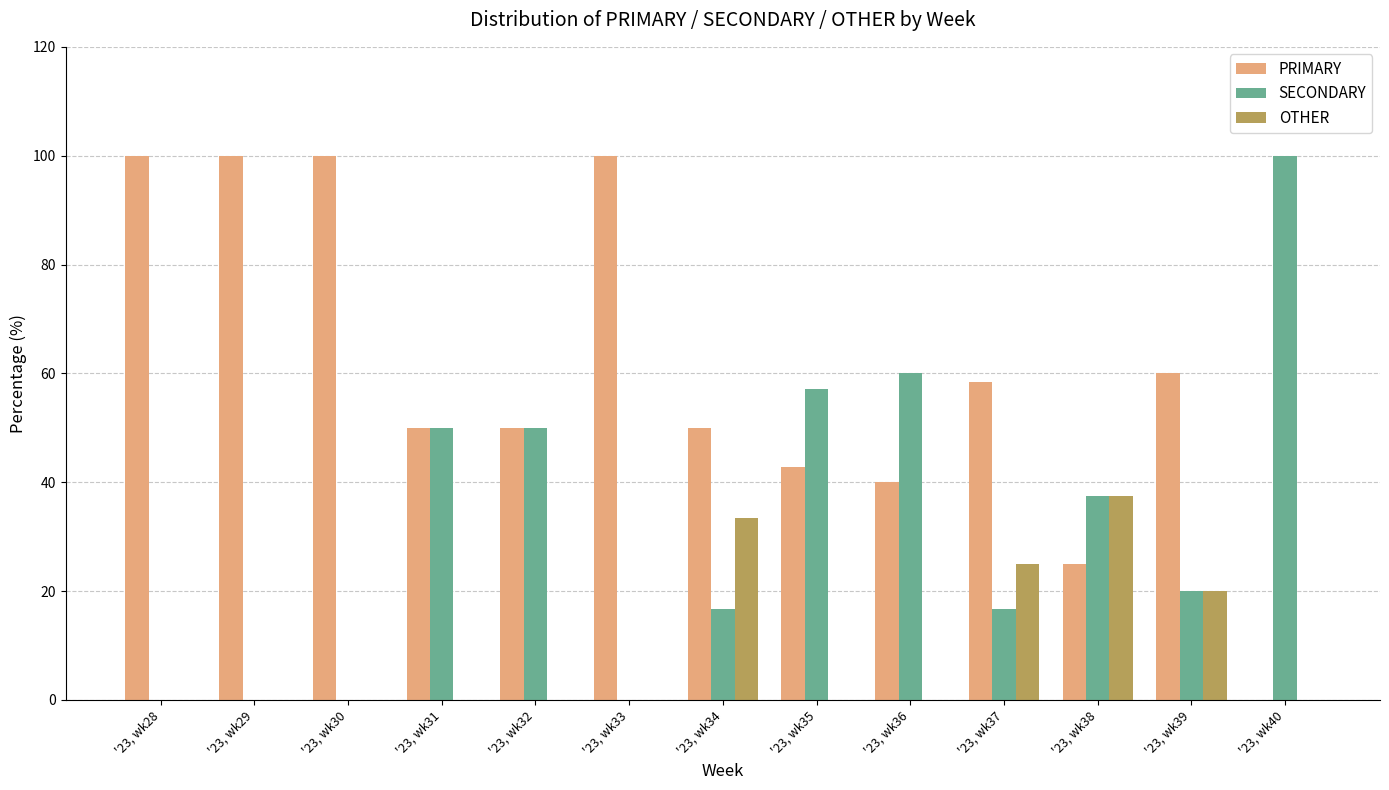

What is the sum of all OTHER values?

115.8